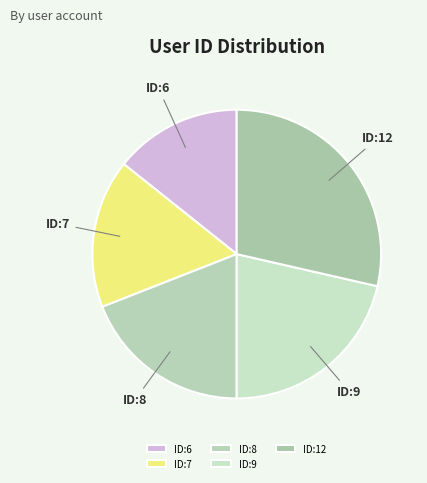

Is it true that ID:7 is 17% of the pie?

True